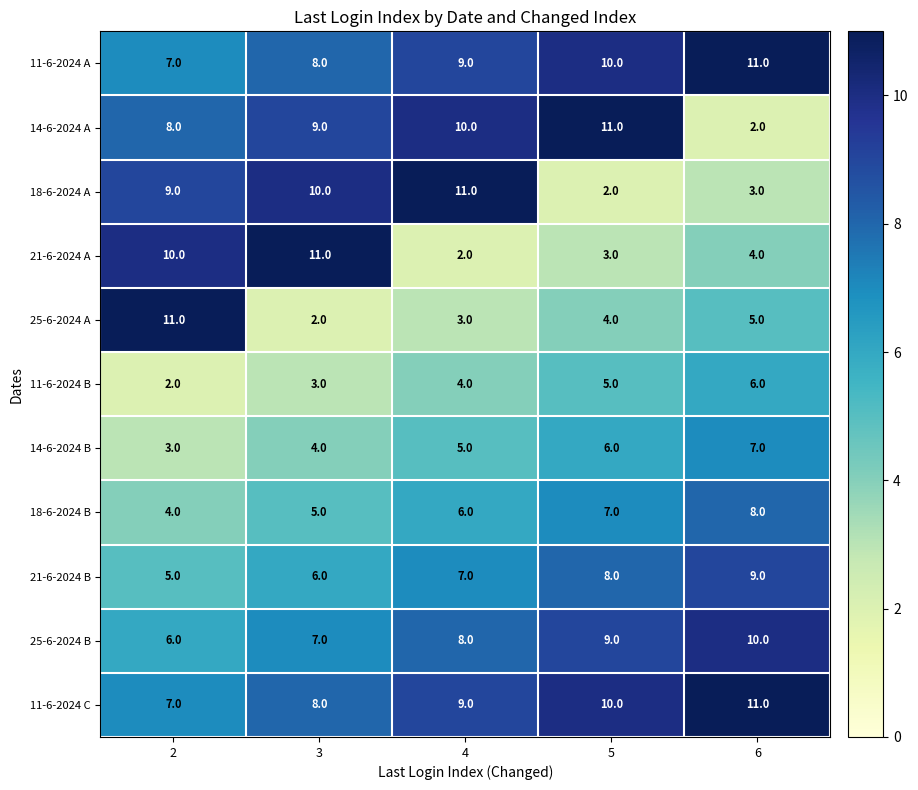

Rank the categories by 25-6-2024 B value from lowest to highest.

2, 3, 4, 5, 6